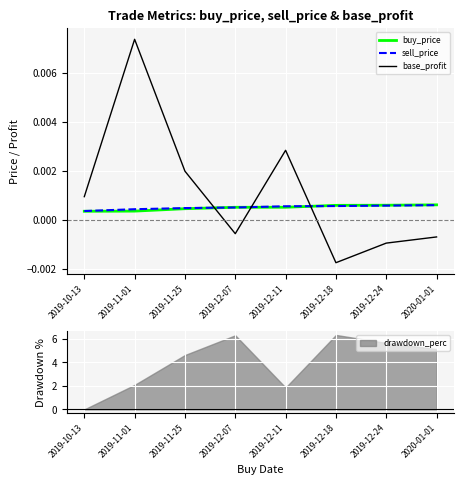

Which series has the largest total across all categories?

base_profit